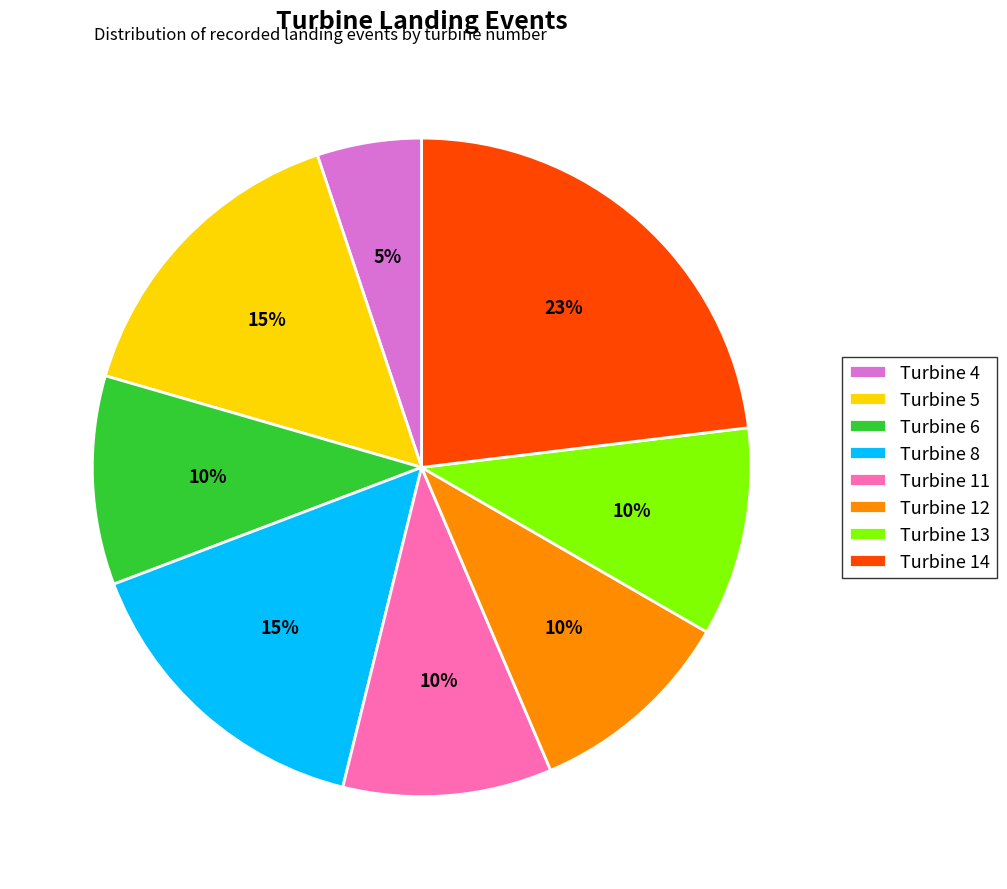

Is there any slice that represents more than half of the pie?

No